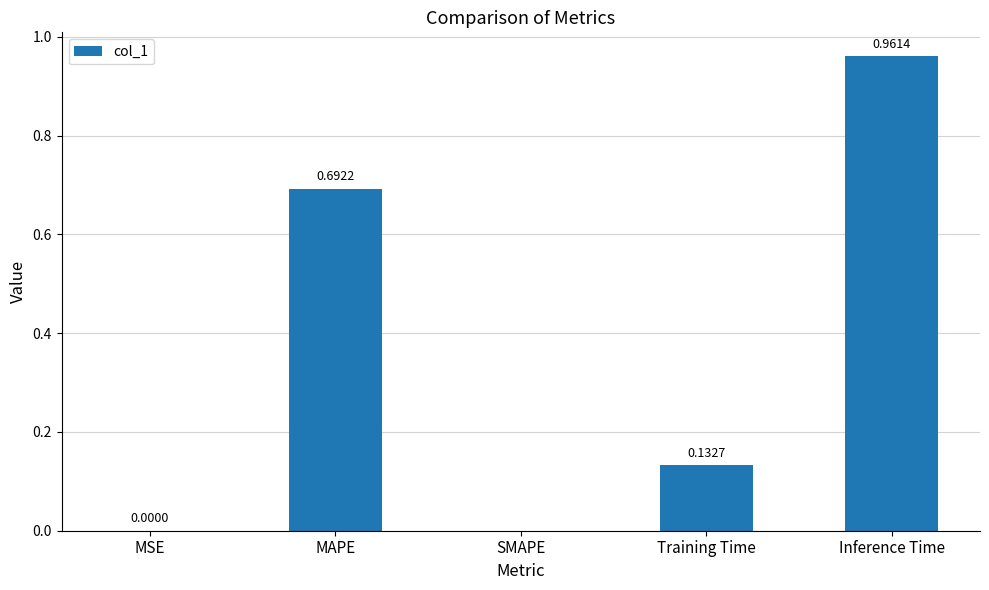

What is the sum of the values at Inference Time and MAPE?

1.7